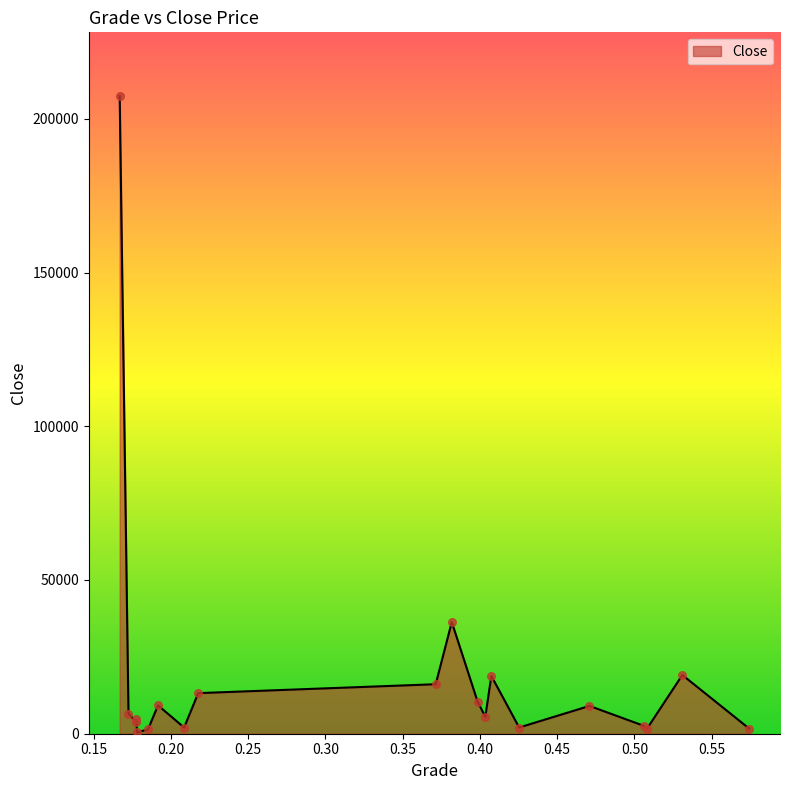

What is the difference between the maximum and minimum values?

206936.2